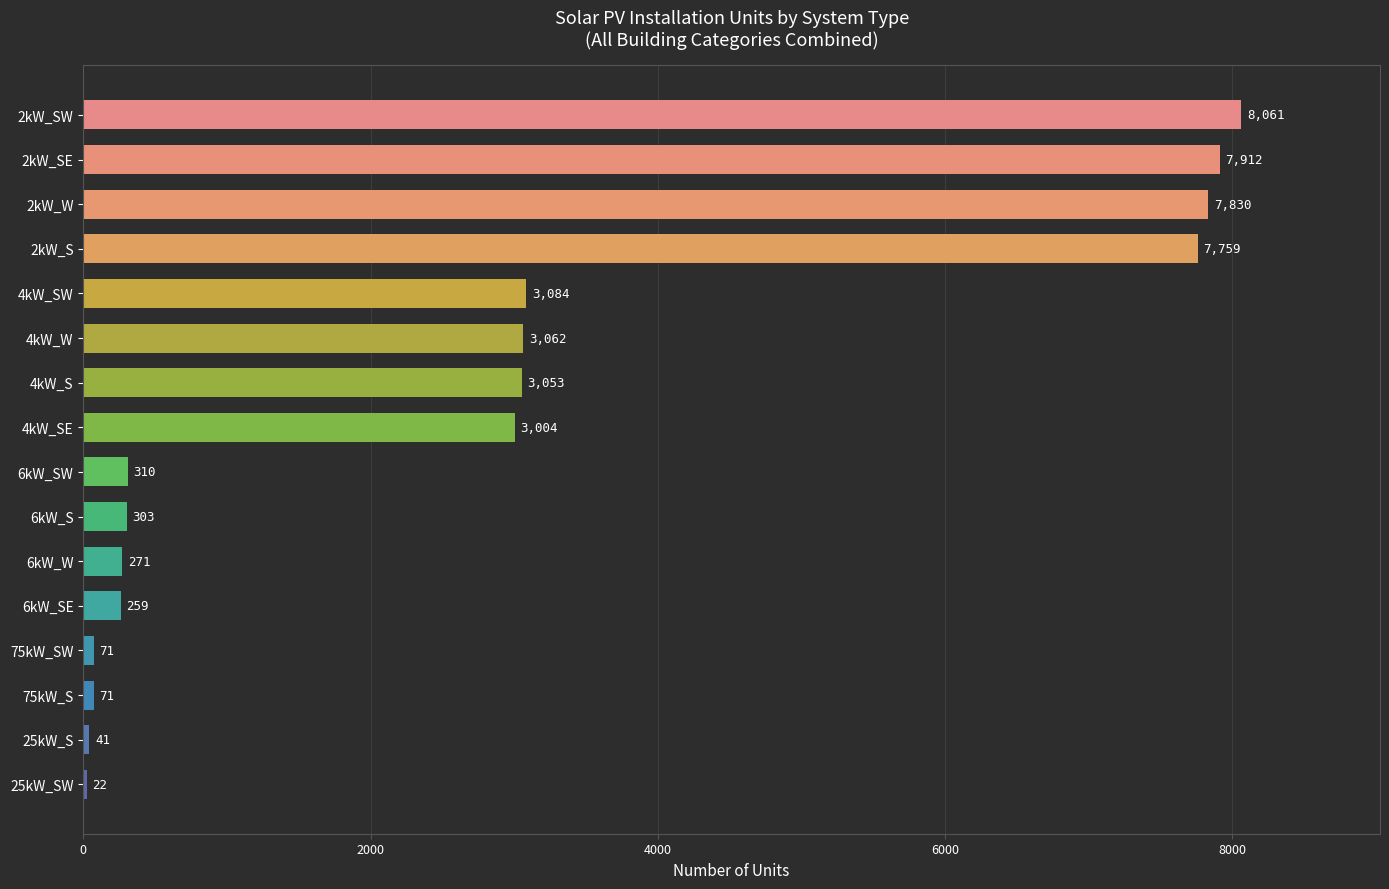

What is the maximum value shown in the chart?

8061